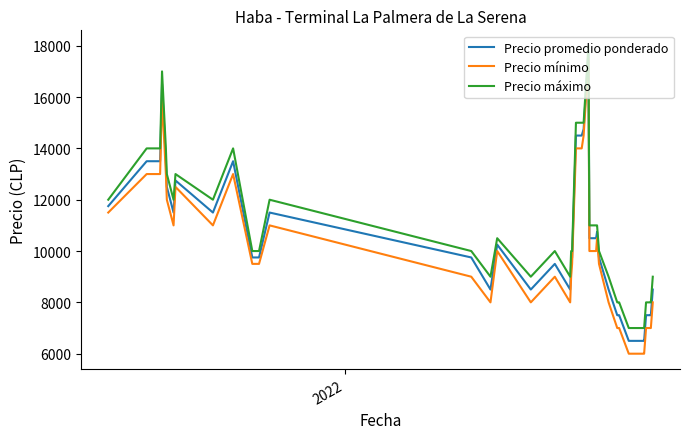

What is the difference between the maximum and minimum values in the Precio mínimo series?

11500